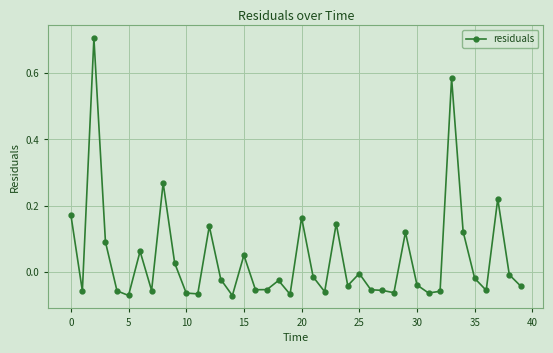

What is the difference between the maximum and minimum values?

0.8